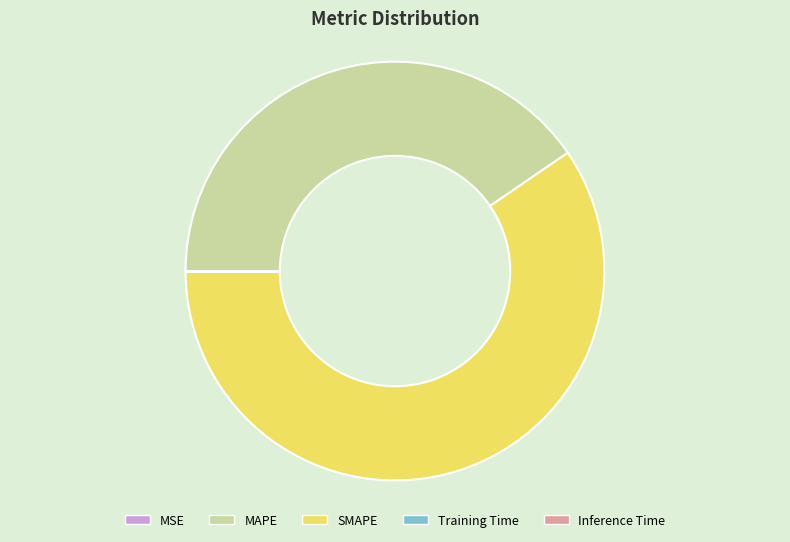

Does MAPE represent more than half of the total?

No